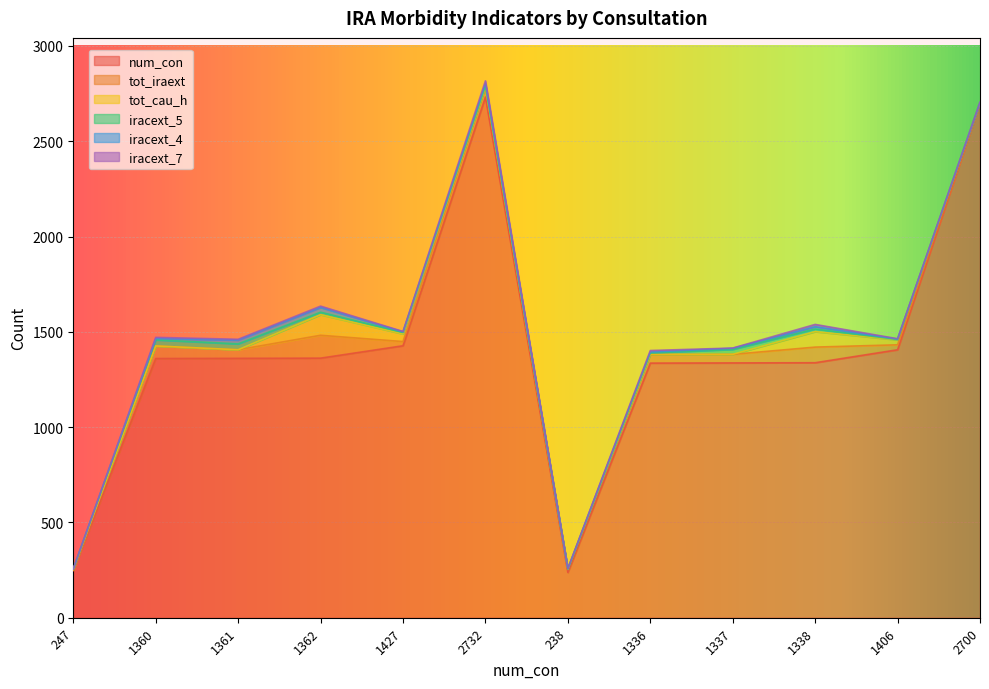

What are all the series names shown in the legend?

num_con, tot_iraext, tot_cau_h, iracext_5, iracext_4, iracext_7